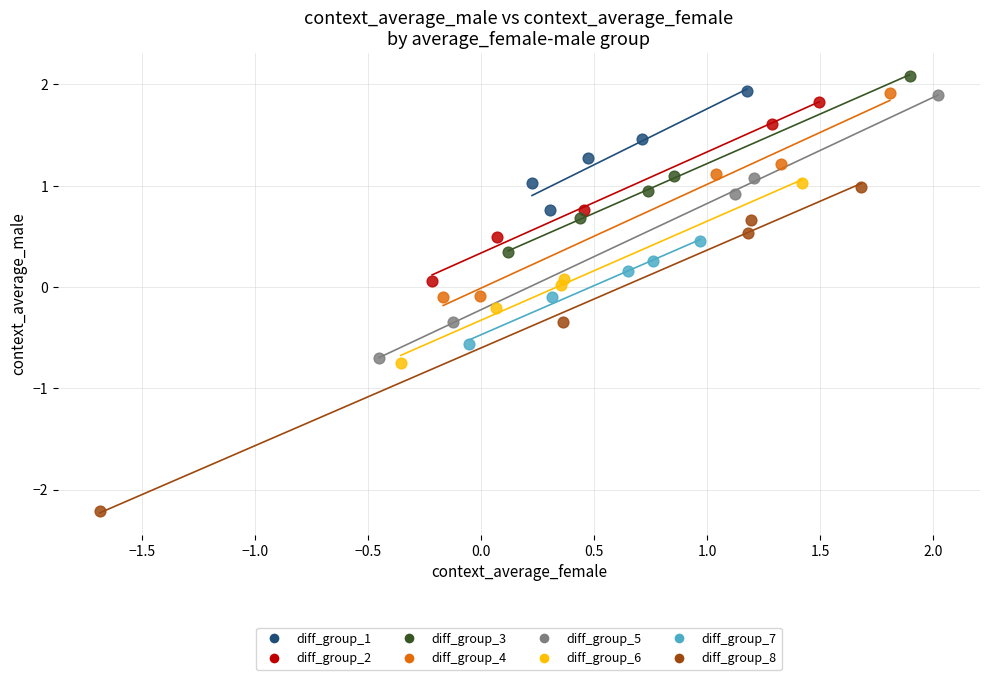

Which series contains the highest Y value?

diff_group_3